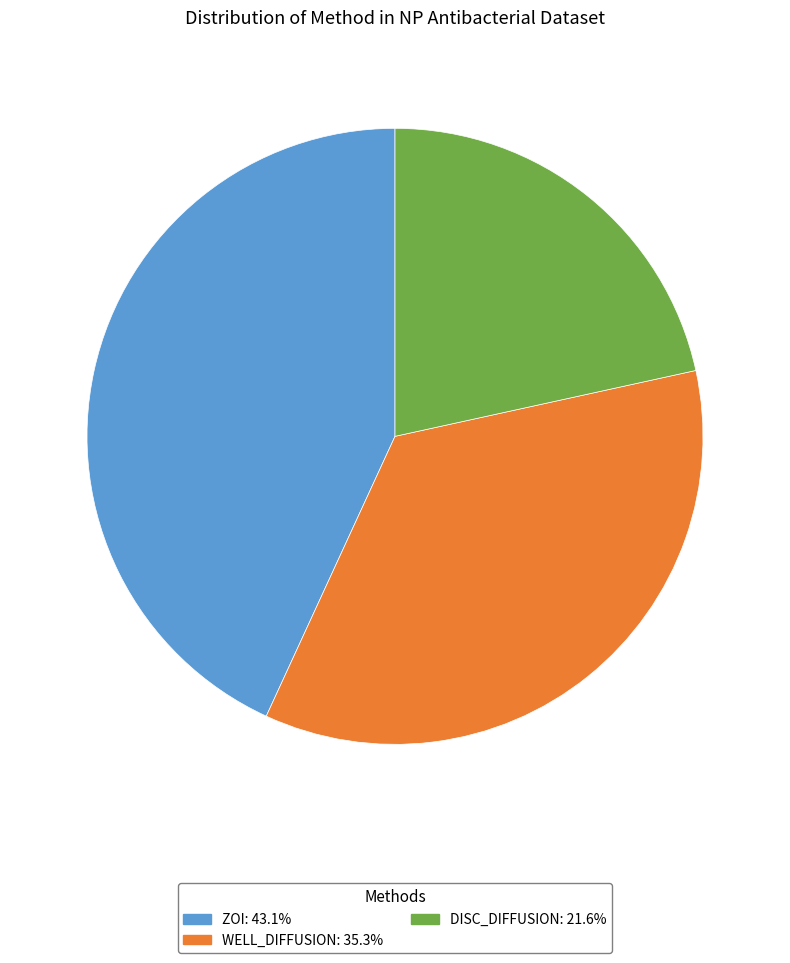

Is there any slice that represents more than half of the pie?

No